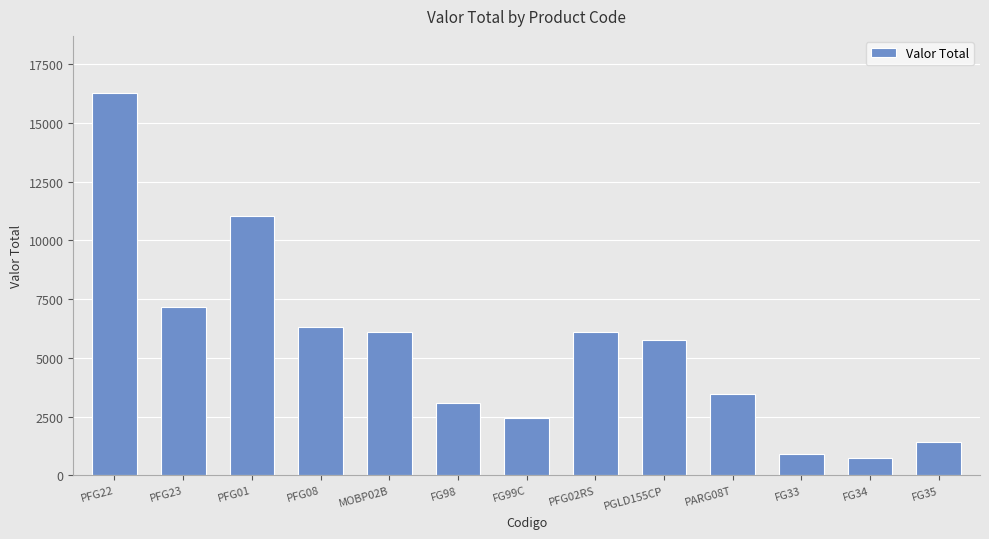

Where is the data nearest to the value 8508?

PFG23